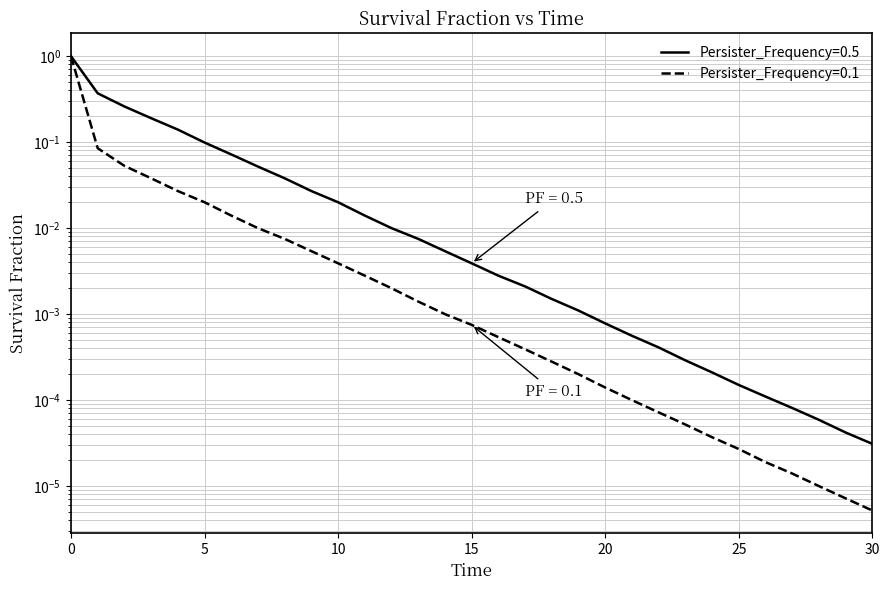

The value of Persister_Frequency=0.1 at 10 is 0.0. True or false?

True